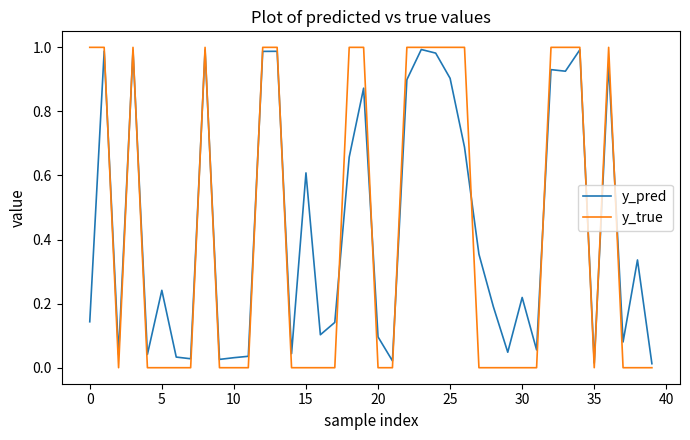

Count the number of data series in this chart.

2